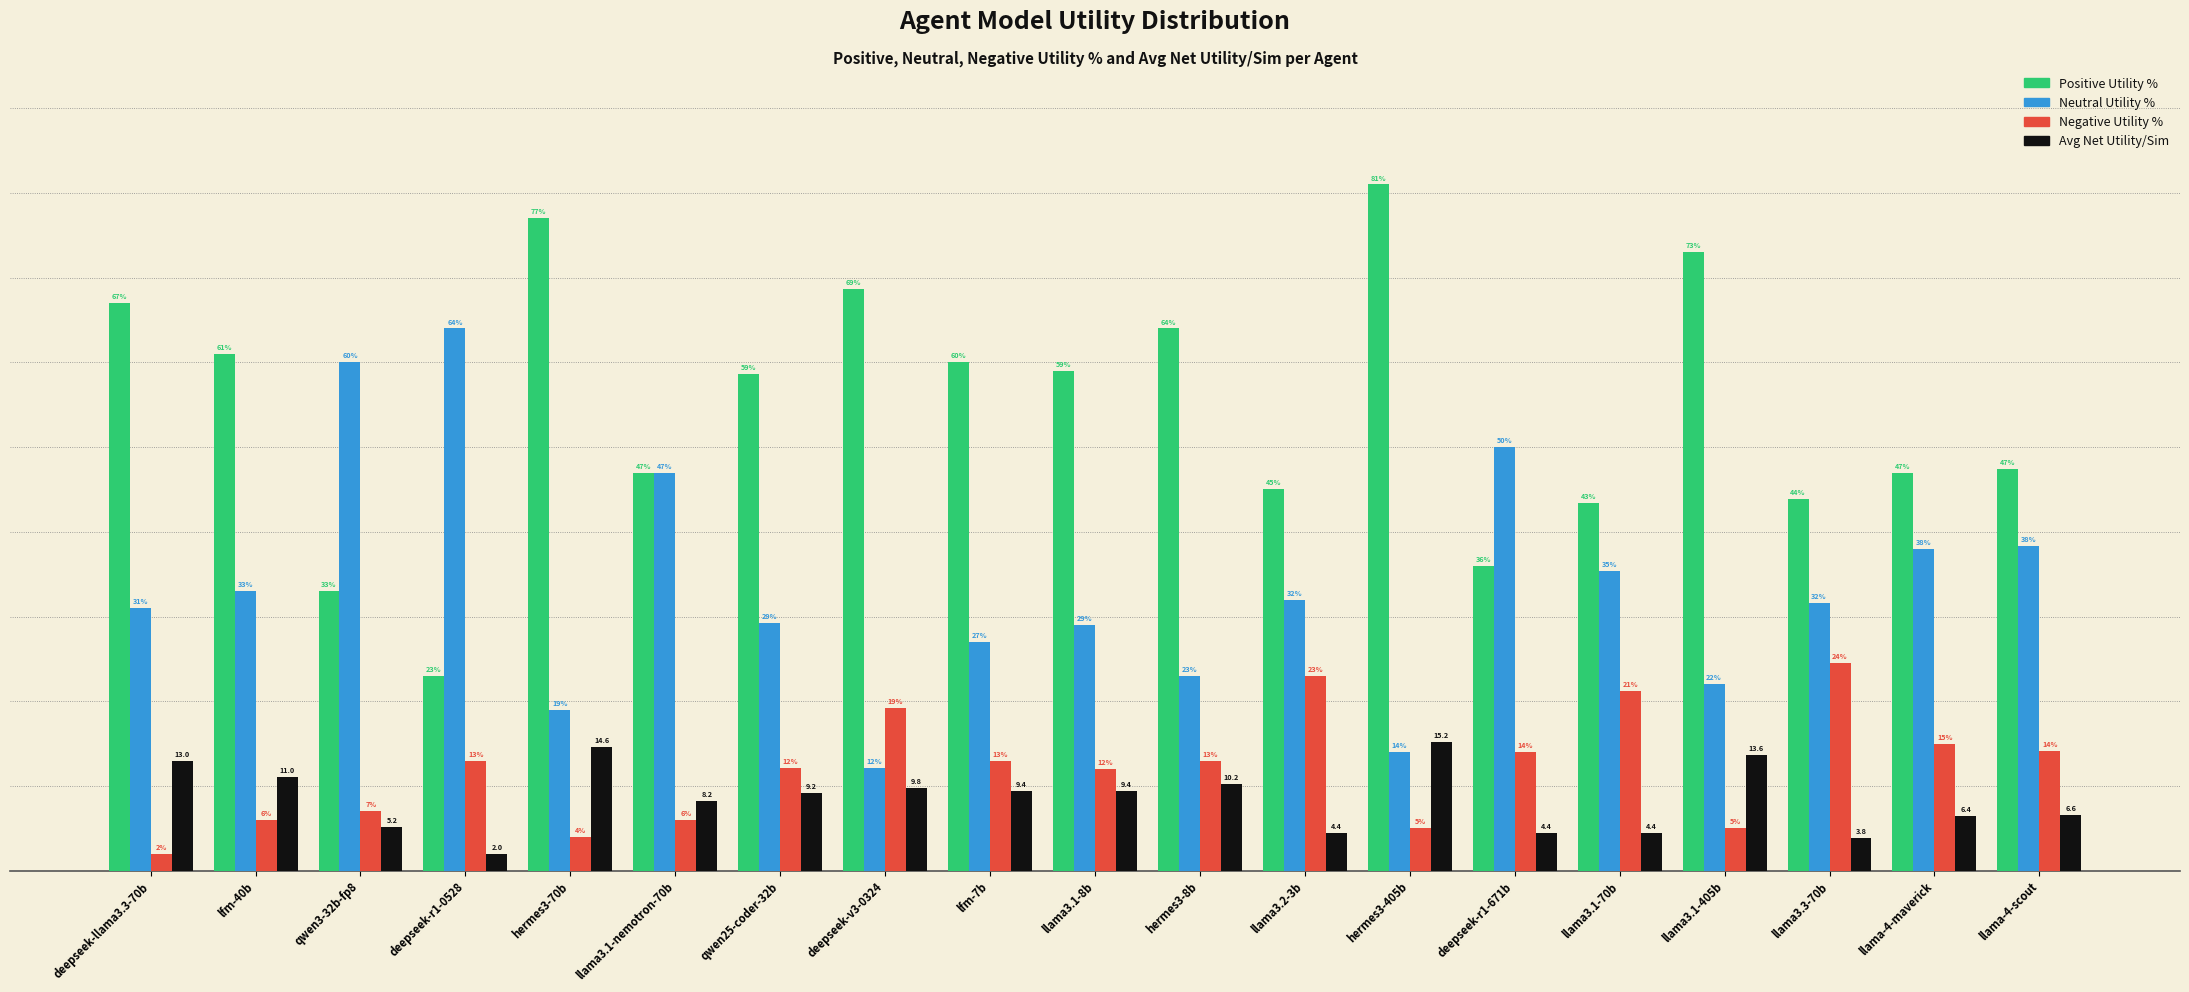

Which series has the largest total across all categories?

Positive Utility %